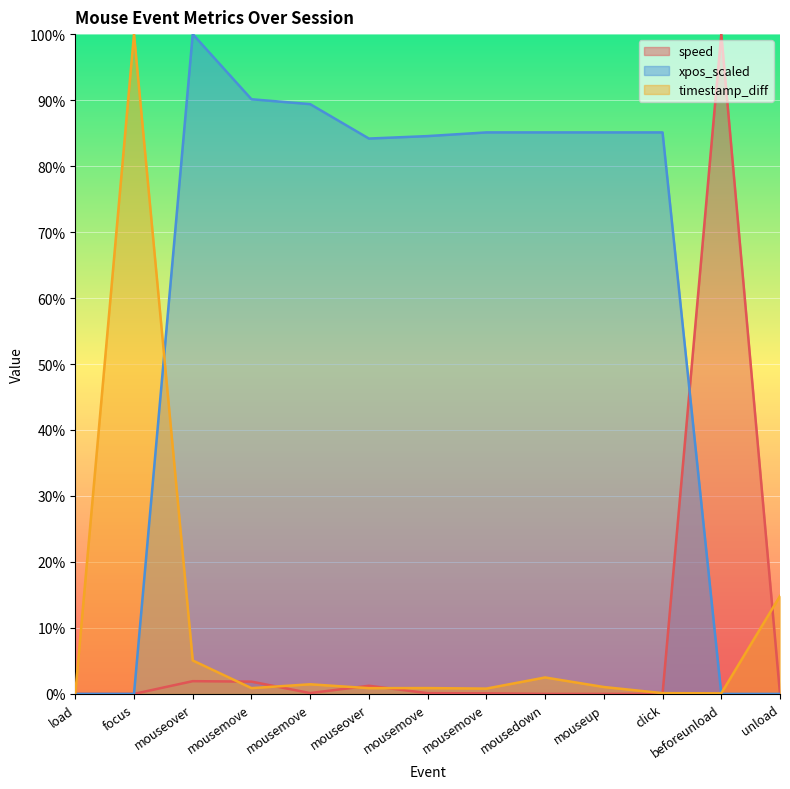

Which series has the largest range (max minus min)?

speed